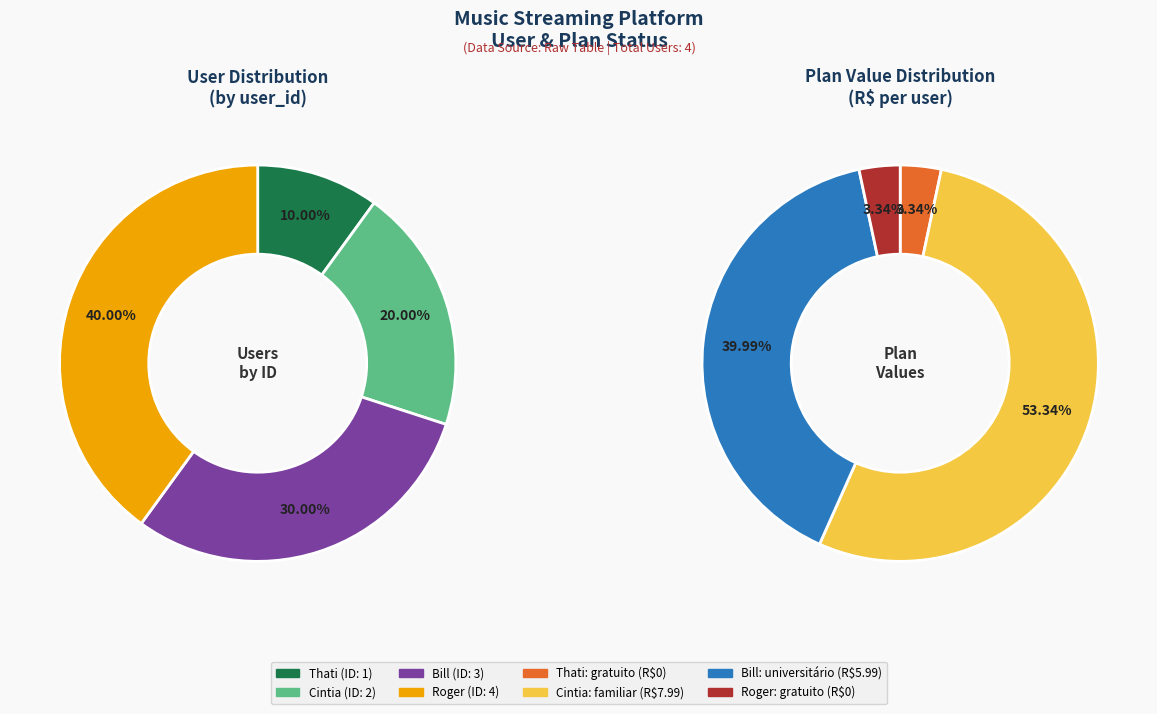

What is the change in value from Thati to Bill?

+2